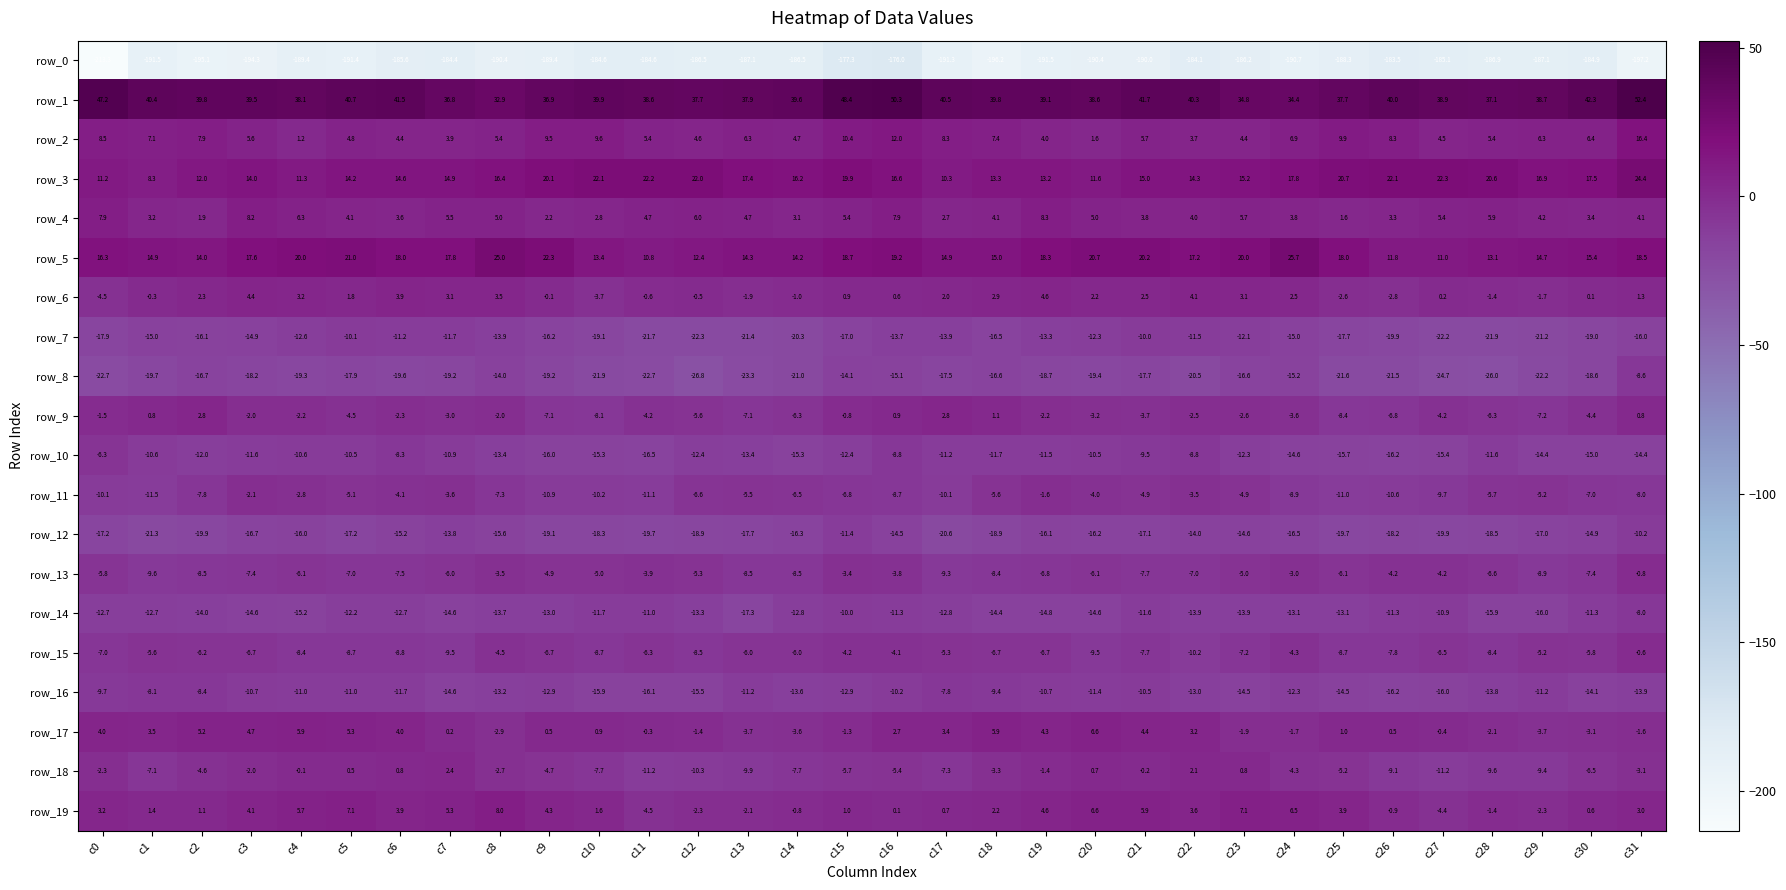

The value of row_6 at c2 is 2.3. True or false?

True